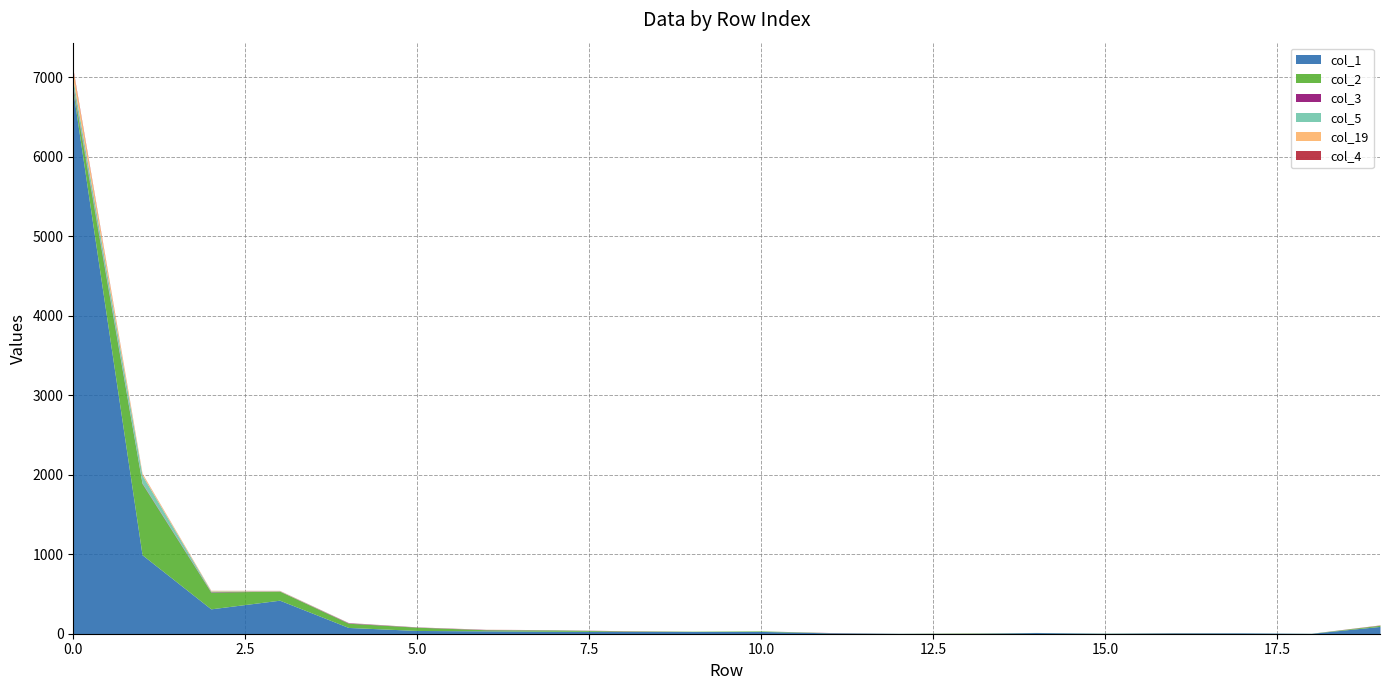

What is the difference between the second highest and minimum values in the col_3 series?

7